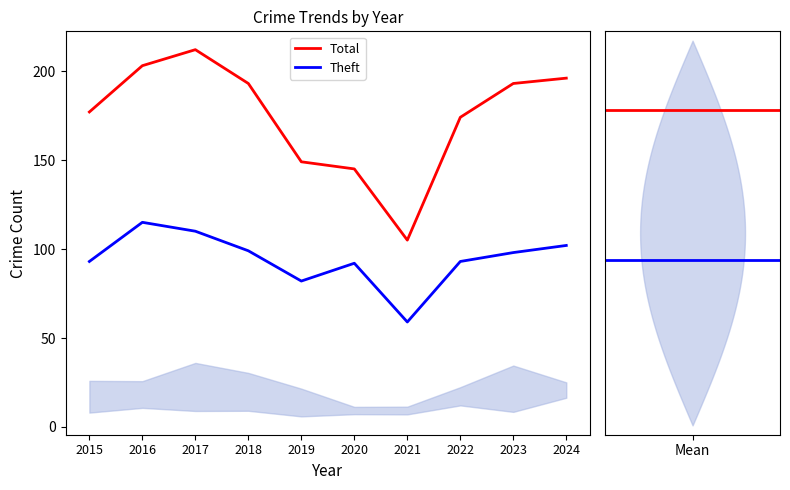

Does the chart have visible grid lines?

No